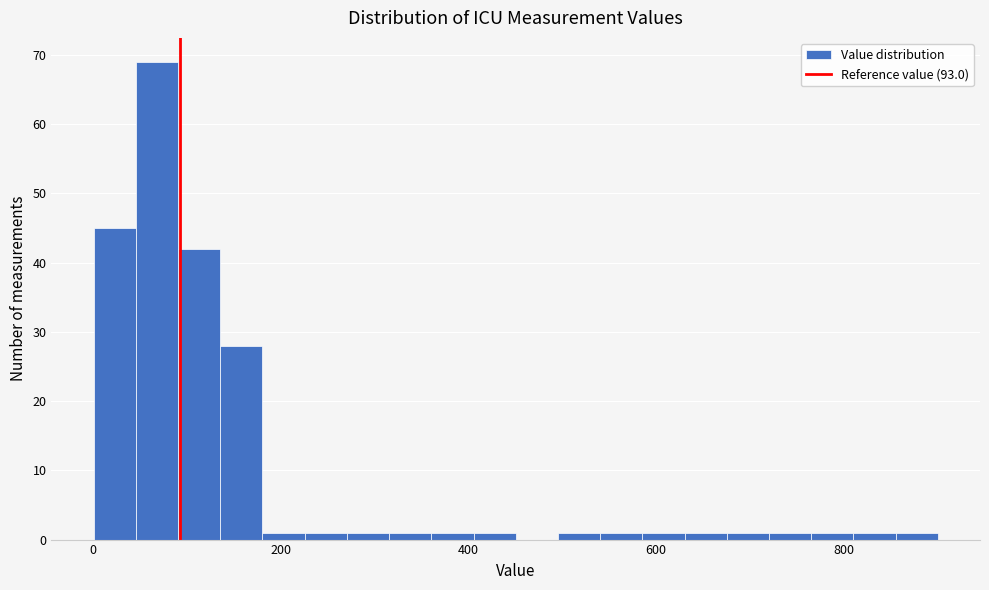

Around what value on the x-axis is the tallest bar? Give the approximate position of its centre, as read against the axis.

60